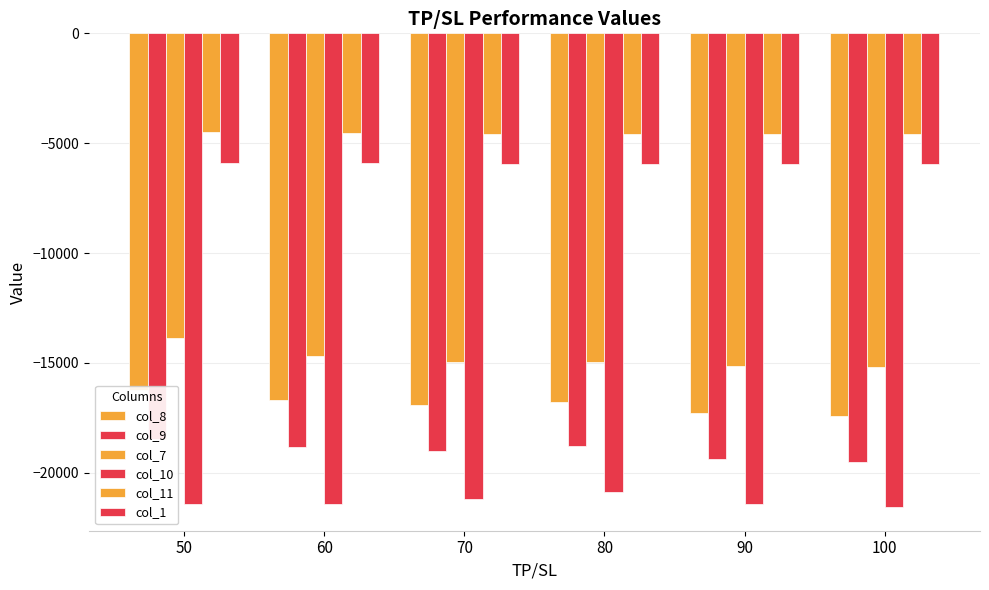

Are the bars horizontal?

No